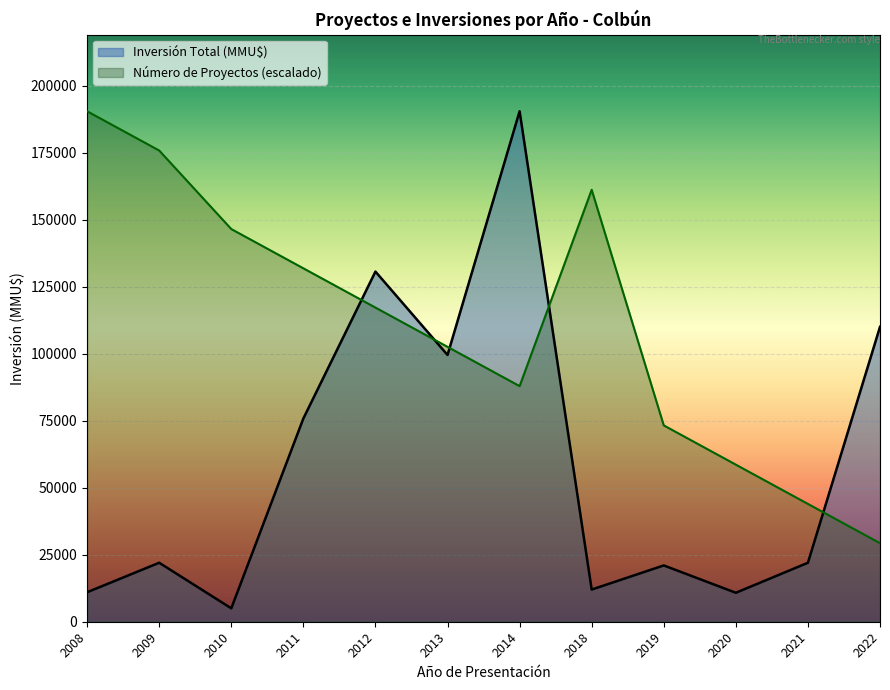

What is the sum of the Número de Proyectos values at 2013 and 2011?

16